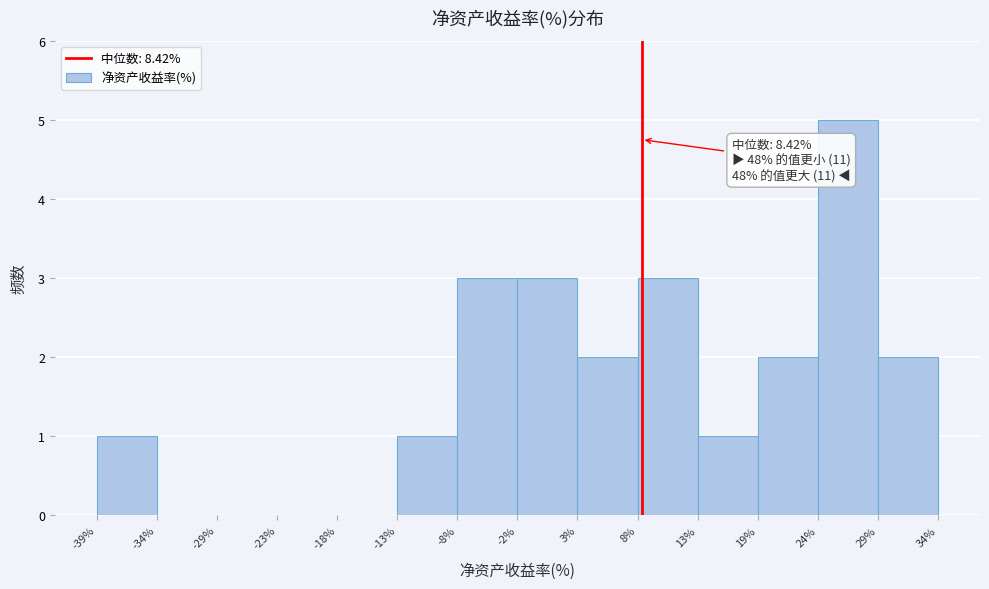

Which range on the x-axis has the tallest bar?

24% to 29%